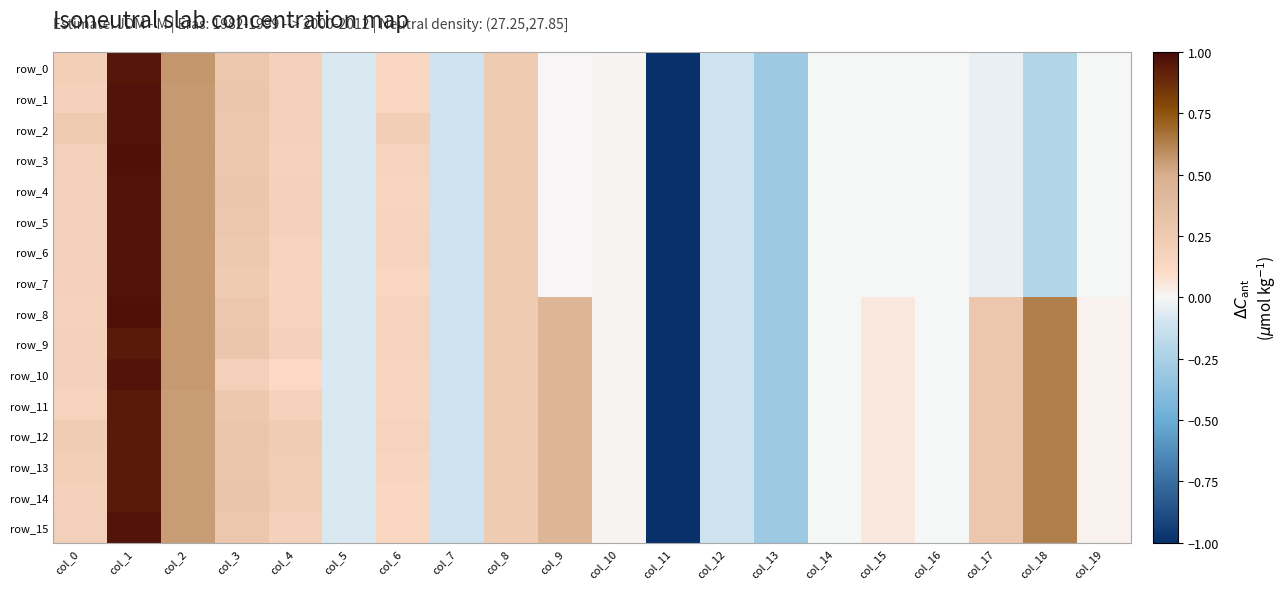

What is the difference between the maximum and minimum values in the row_2 series?

6.0